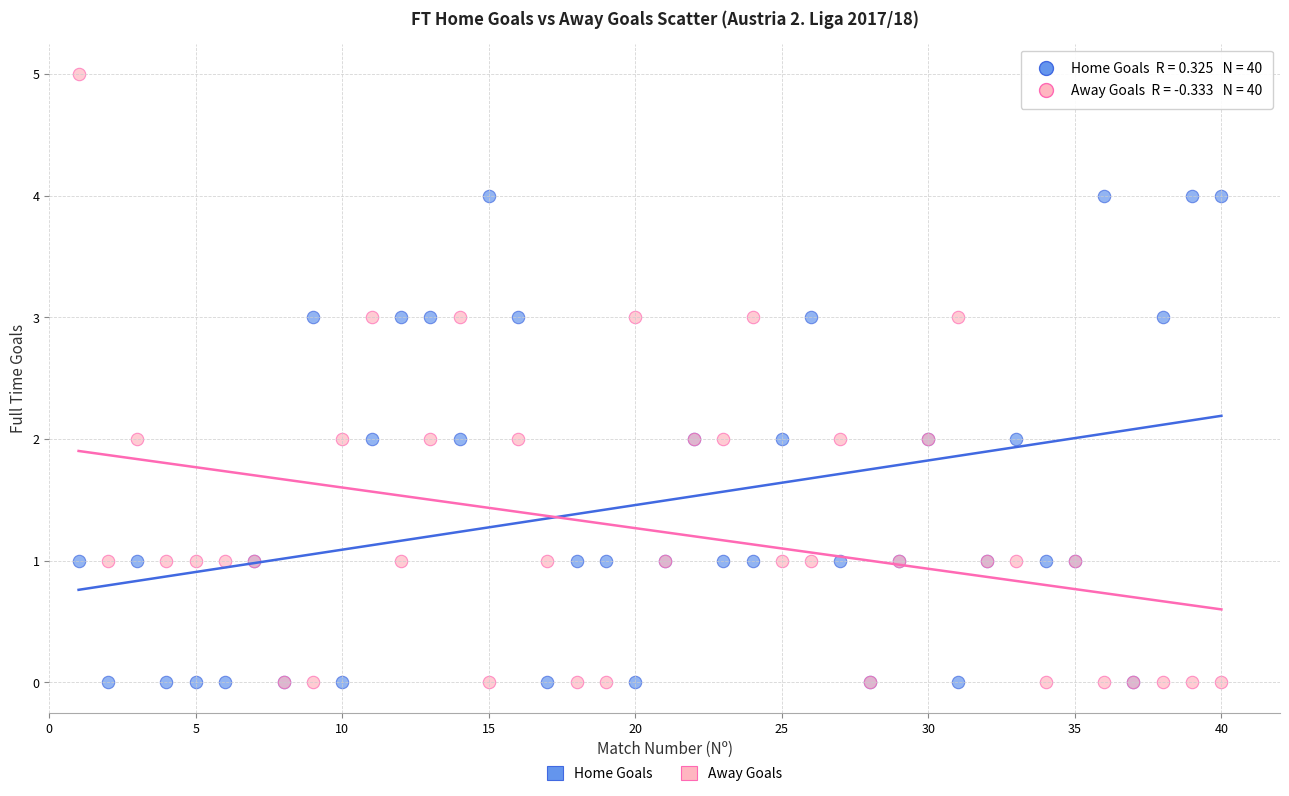

What are all the series names shown in the legend?

Home Goals, Away Goals